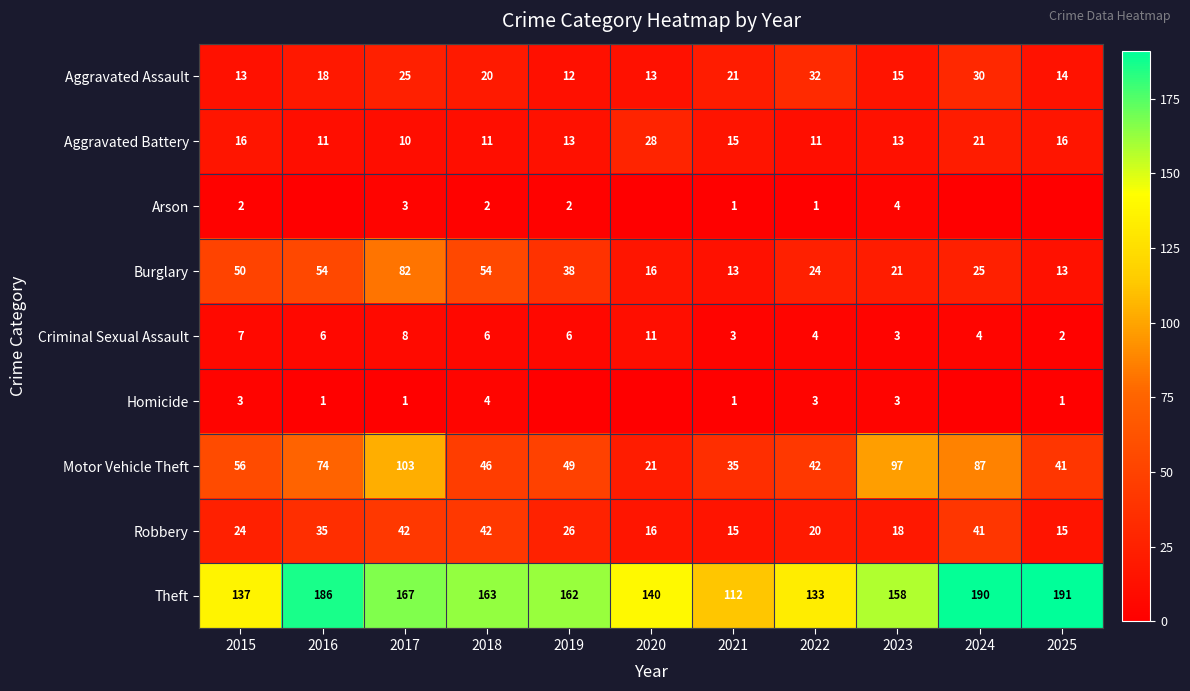

Is the value of Aggravated Battery at 2021 greater than the value of Robbery at 2020?

No